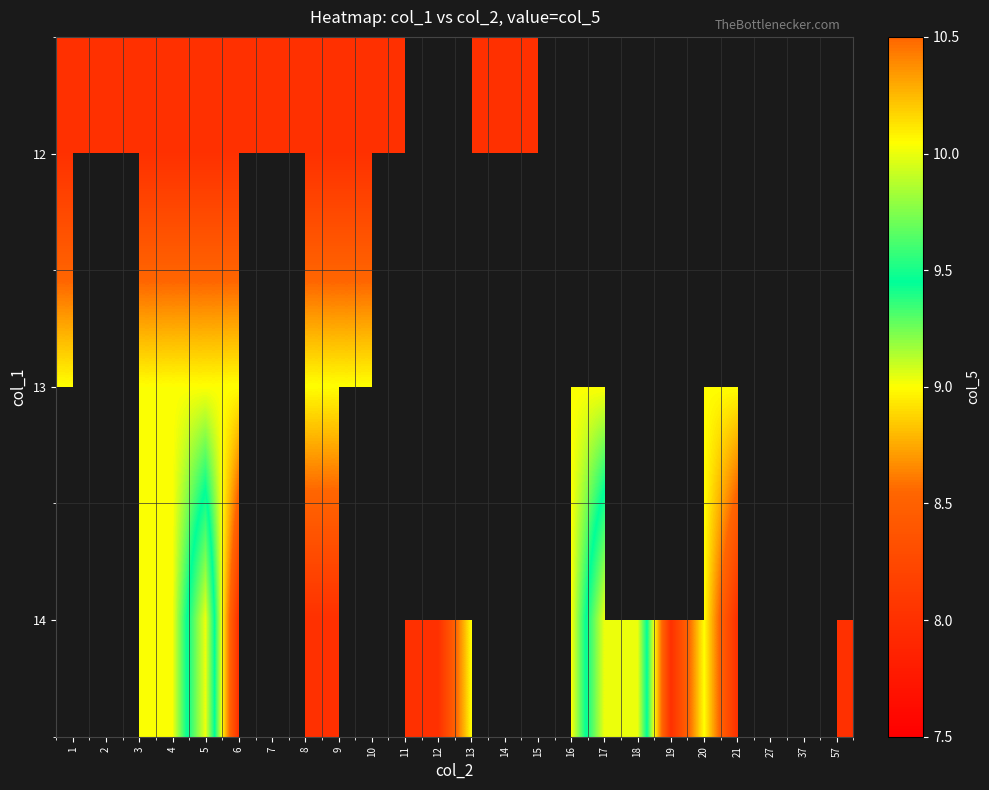

At which category is the sum across all series the highest?

5